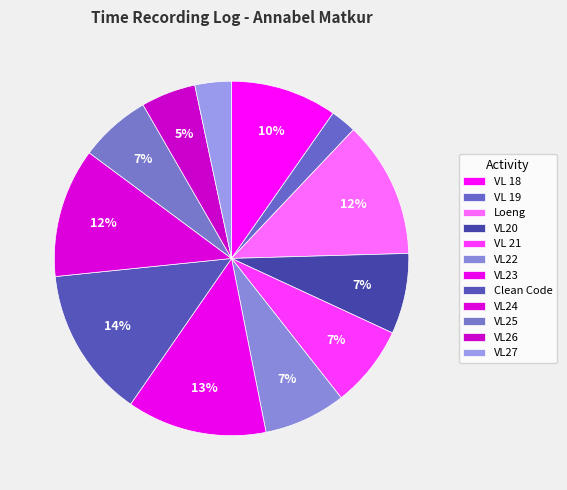

How many slices are in this pie chart?

12